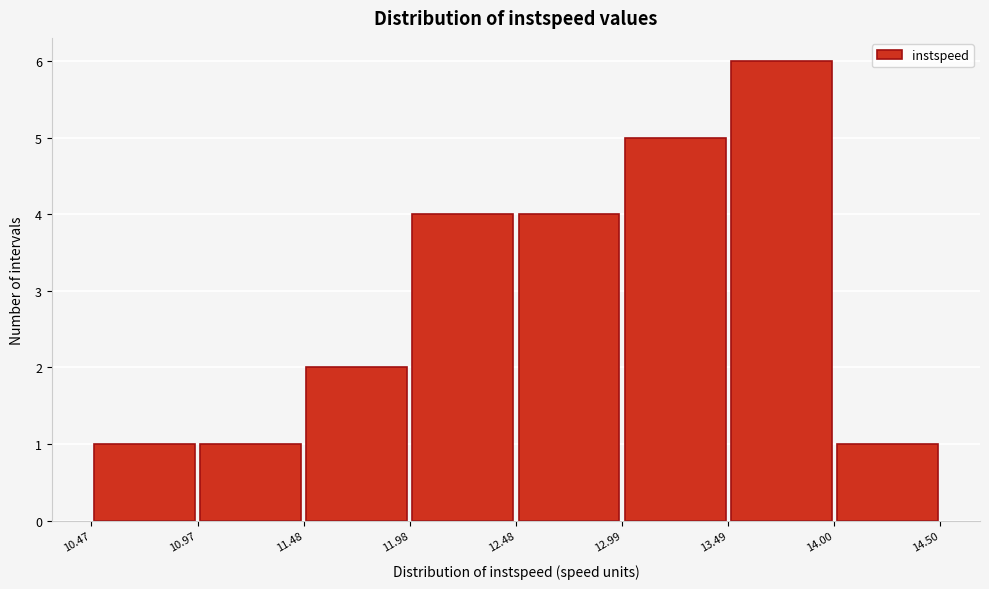

How tall is the bar that spans 10.47 to 10.97 on the x-axis? The values are not printed on the chart, so give them approximately, as read against the axis.

1